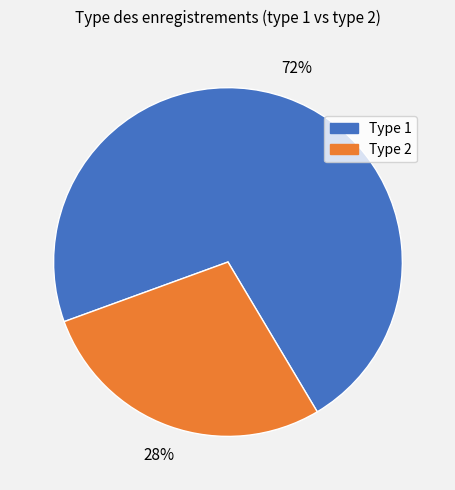

To the nearest percent, what is the difference between the largest and smallest slice percentages?

44%